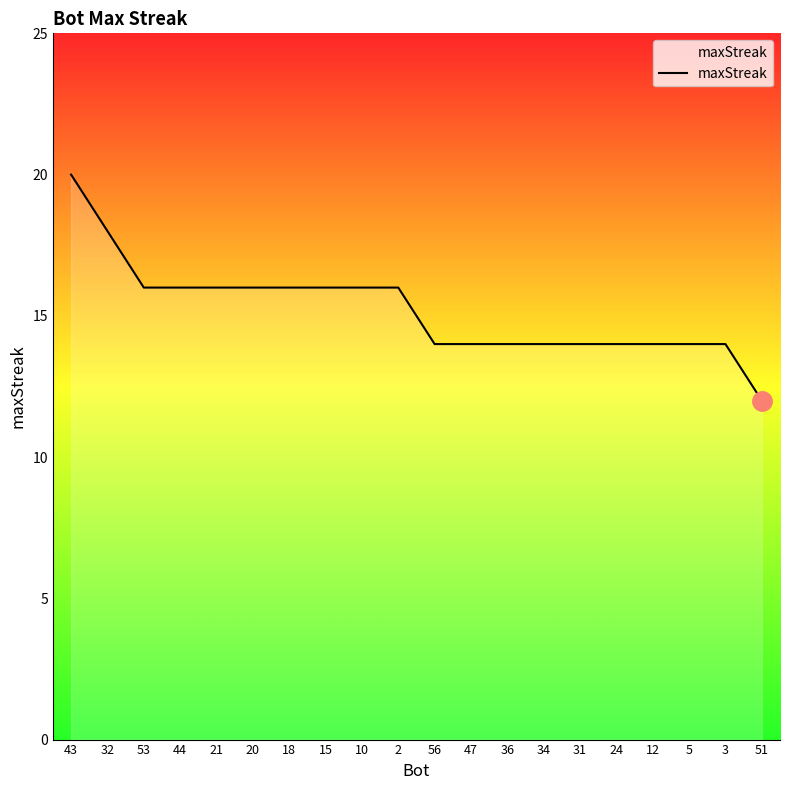

Where does the data first go above 16?

43